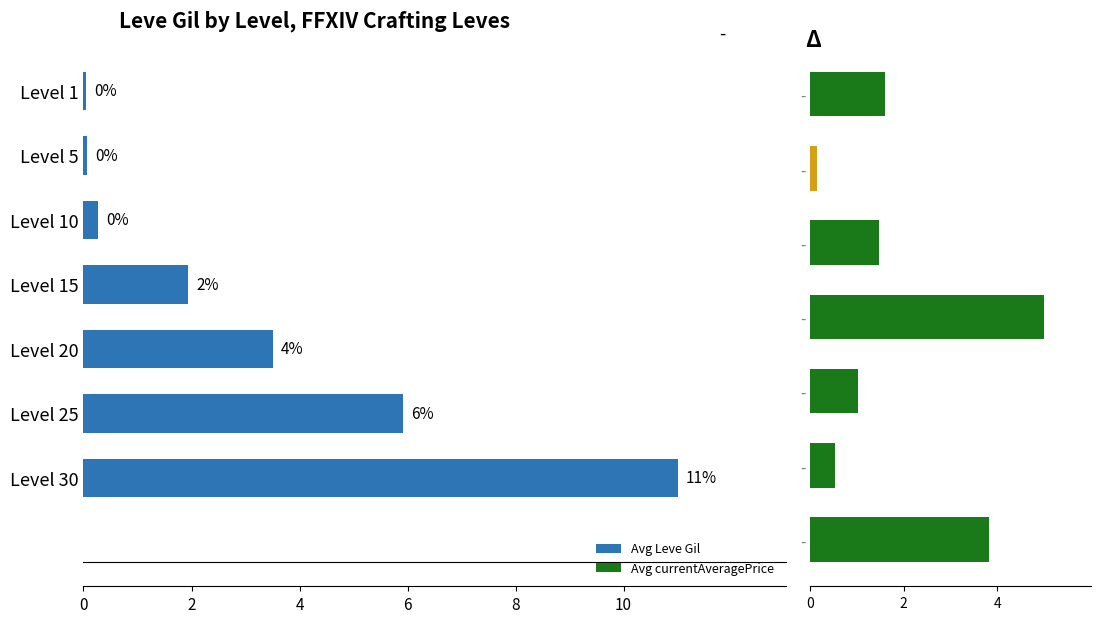

How many values in the Avg Leve Gil series exceed 1?

4